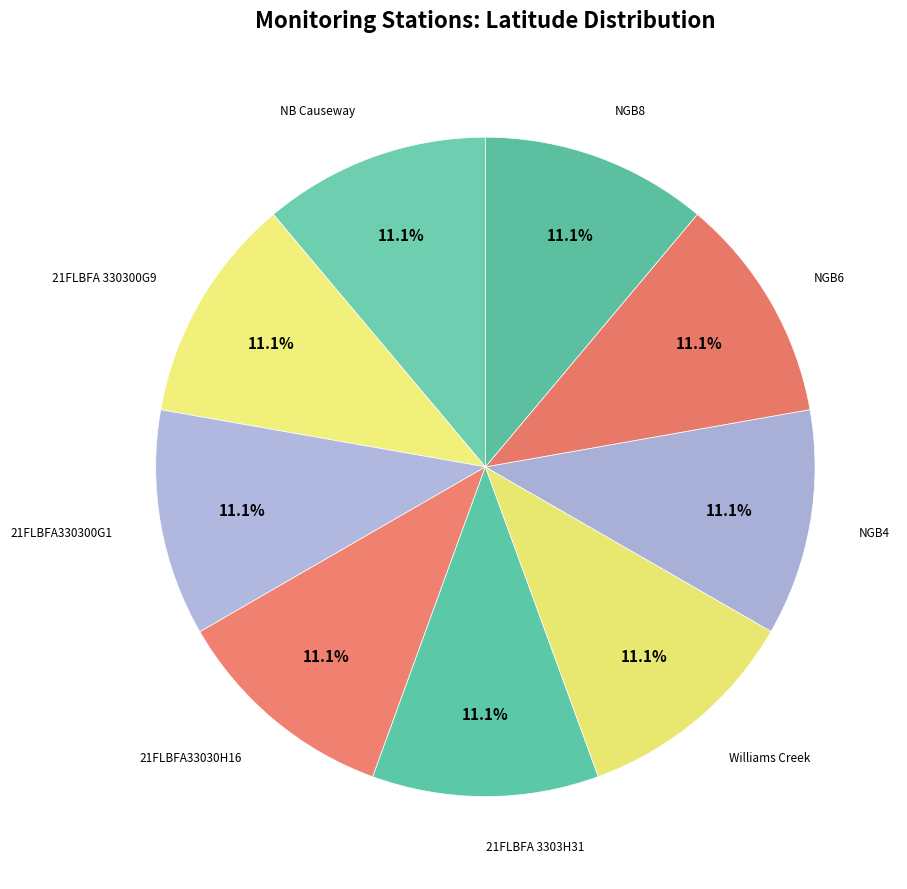

How many segments does this pie chart have?

9